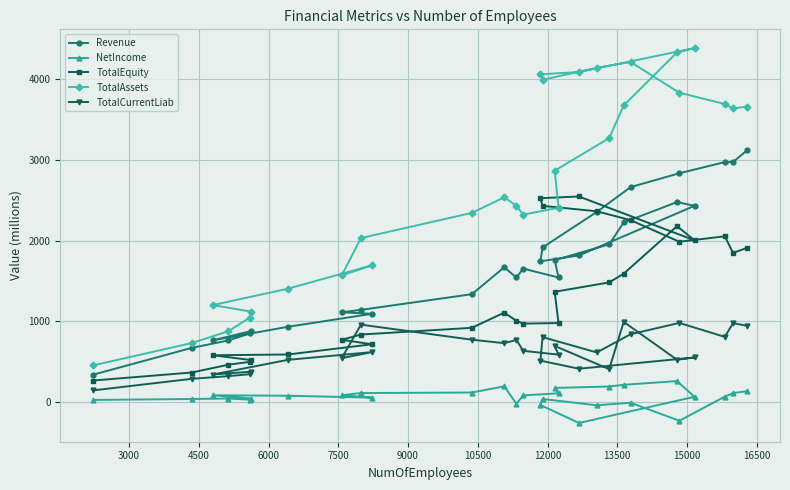

Which series has the largest range (max minus min)?

TotalAssets